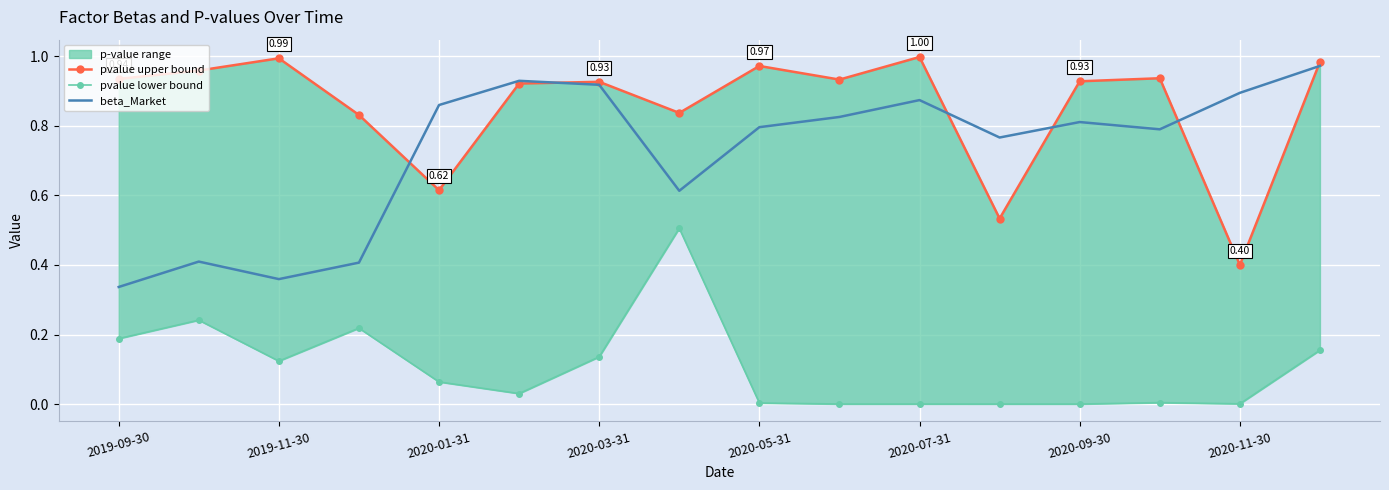

At which category is the sum across all series the highest?

15